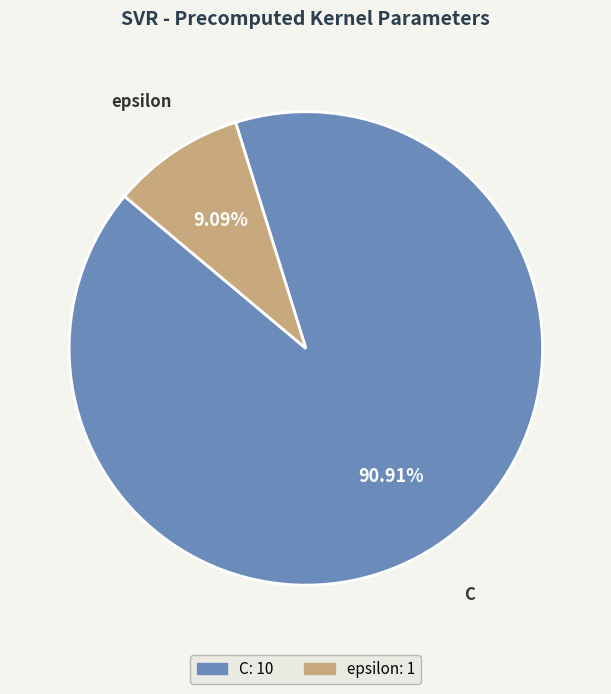

Between C and epsilon, which is larger?

C